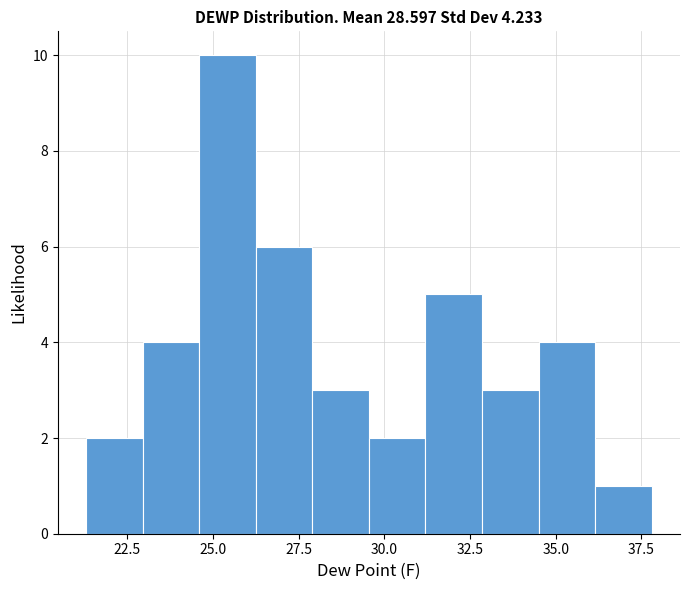

Read against the x-axis, roughly where is the centre of the tallest bar?

25.5